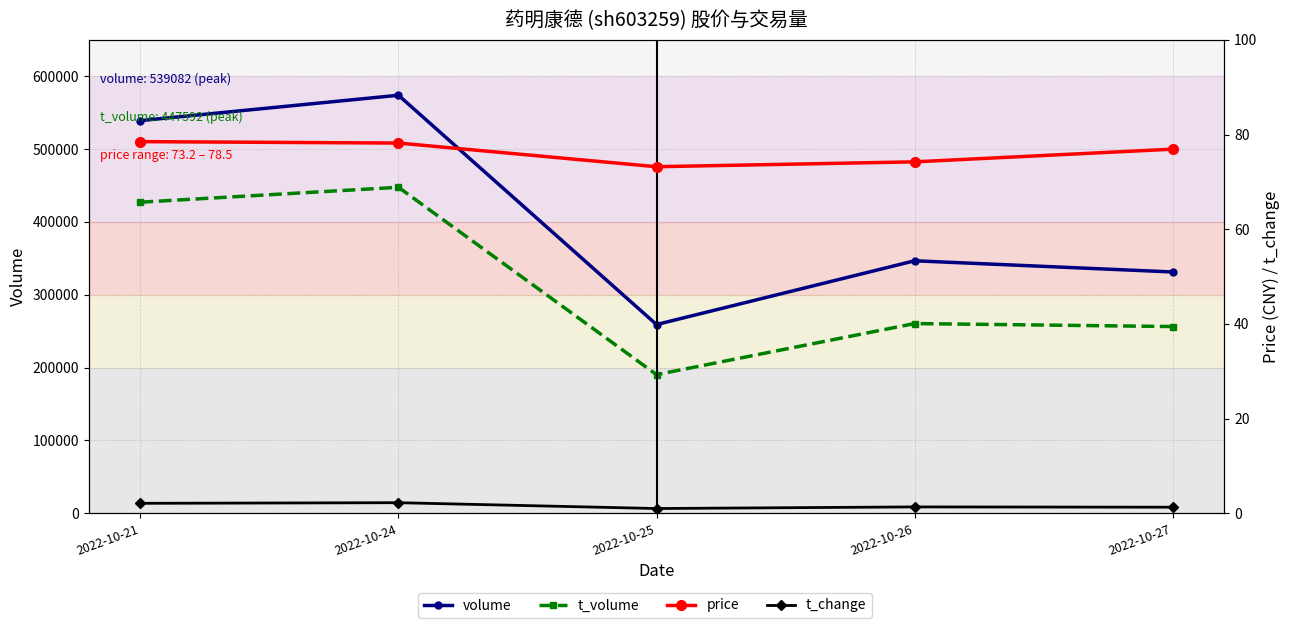

Reading left to right, extract all data points from this chart.

volume: 539082.0	573924.0	259135.0	346673.0	331324.0
t_volume: 427102.0	447592.0	190381.0	260496.0	256379.0
price: 78.5	78.2	73.2	74.2	76.9
t_change: 2.1	2.2	1.0	1.4	1.3